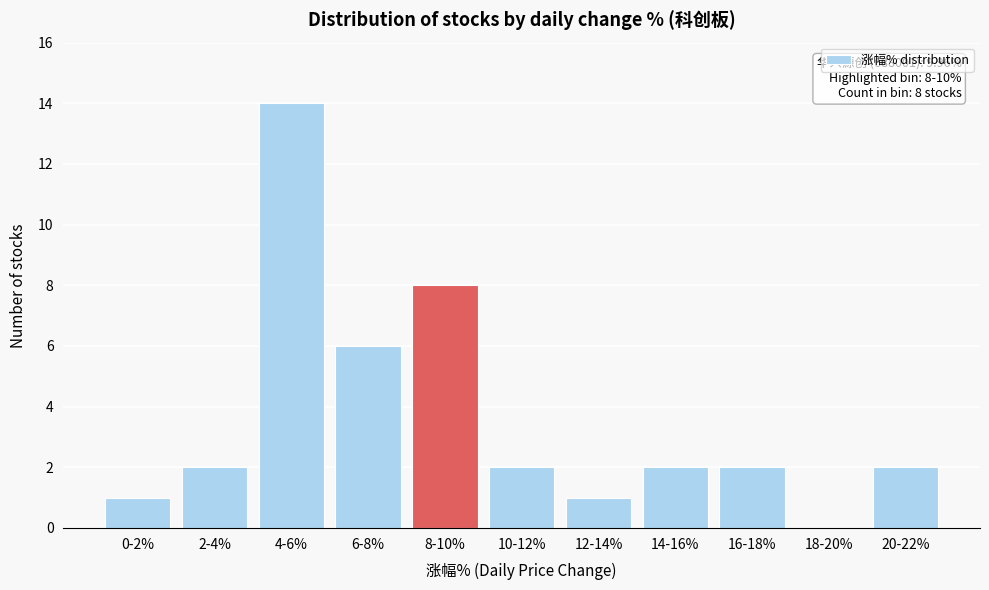

Reading left to right, transcribe all the data shown in this chart.

0-2%=1	2-4%=2	4-6%=14	6-8%=6	8-10%=8	10-12%=2	12-14%=1	14-16%=2	16-18%=2	18-20%=0	20-22%=2